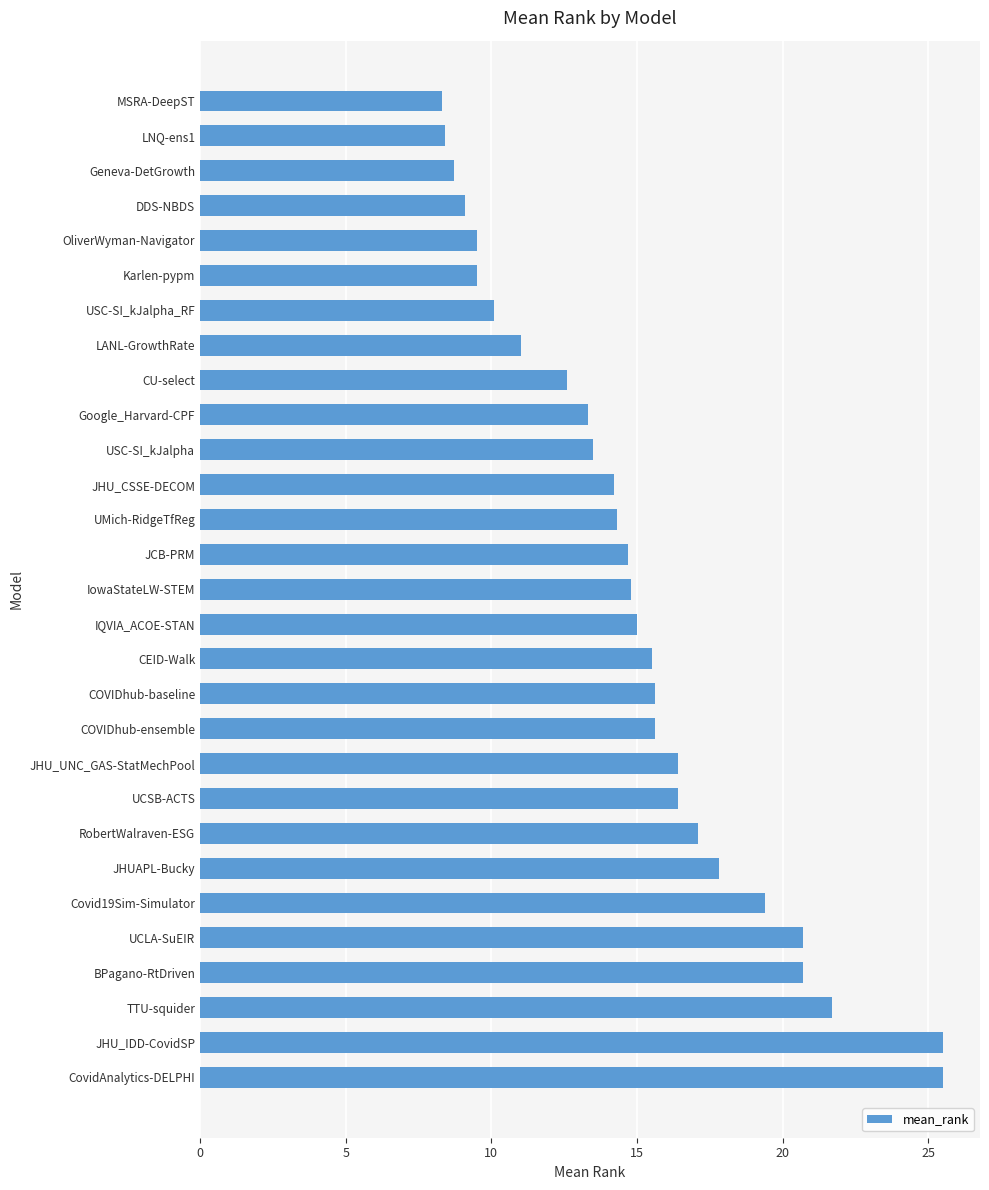

What is the greatest value displayed?

25.5